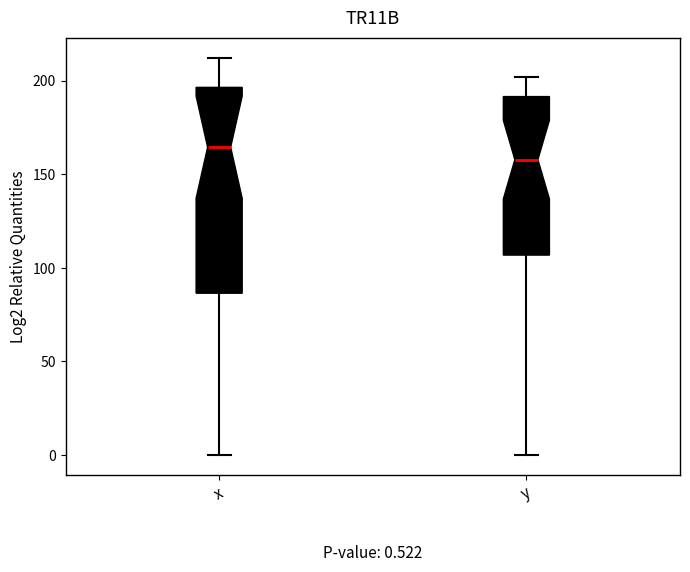

Which box has the lowest median line?

y